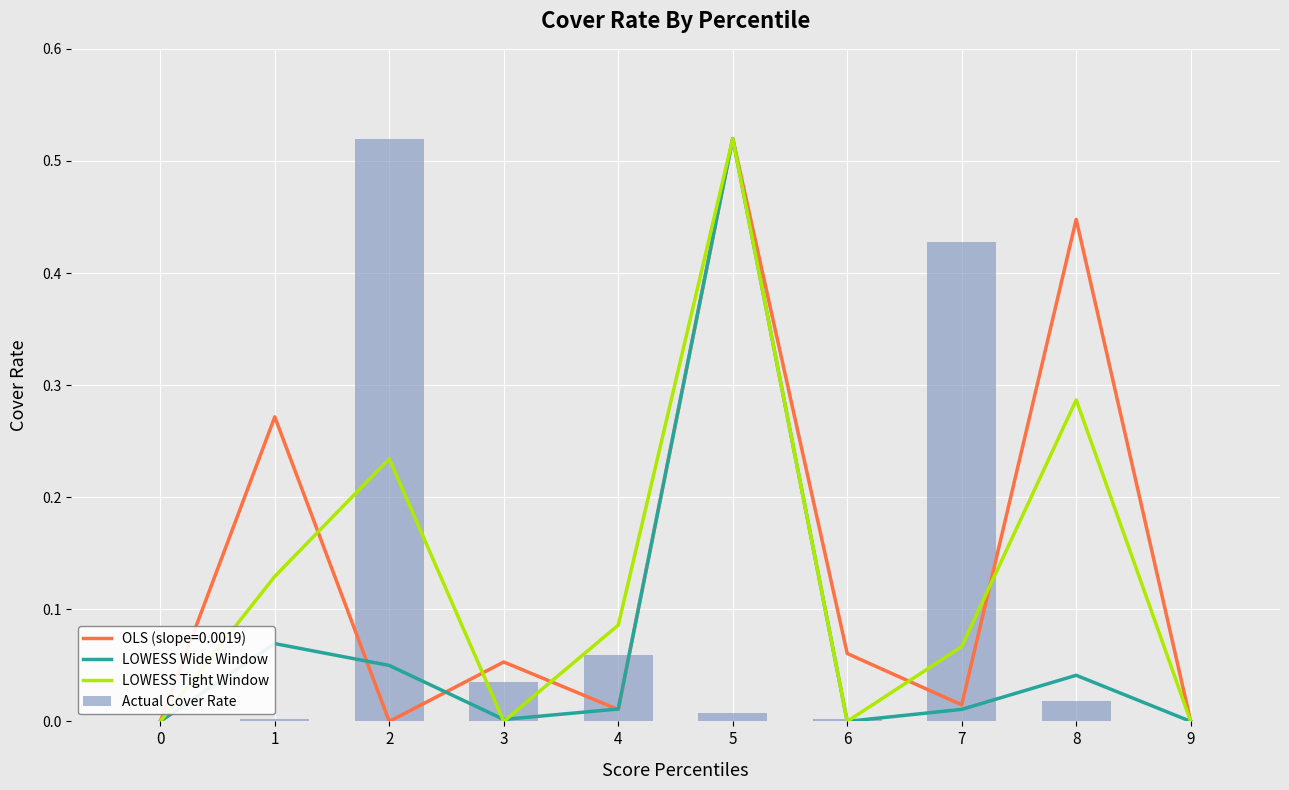

Which series has the largest total across all categories?

LOWESS Tight Window